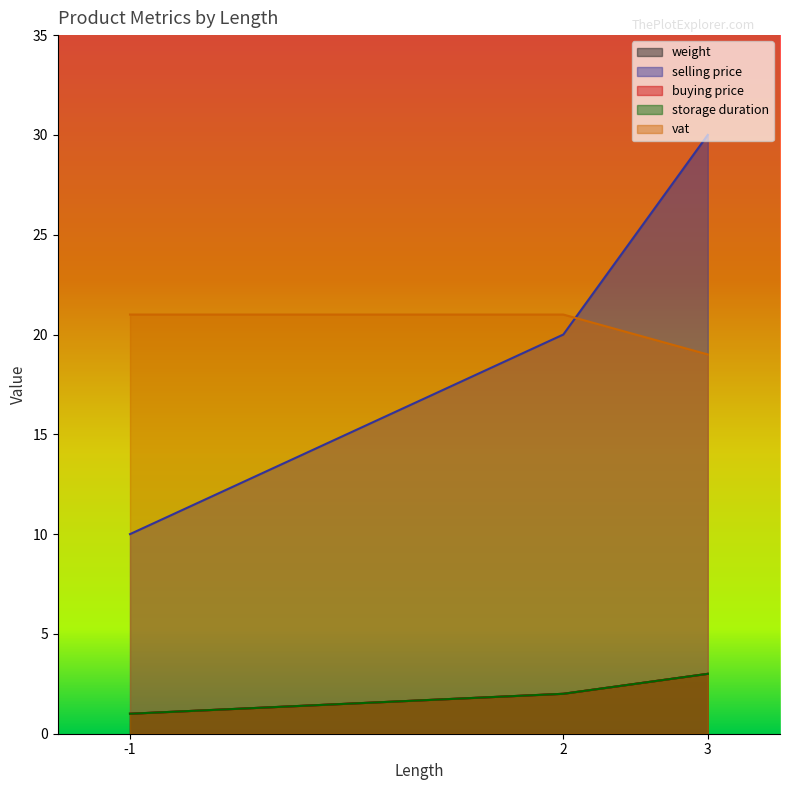

What is the total value across all series at -1?

34